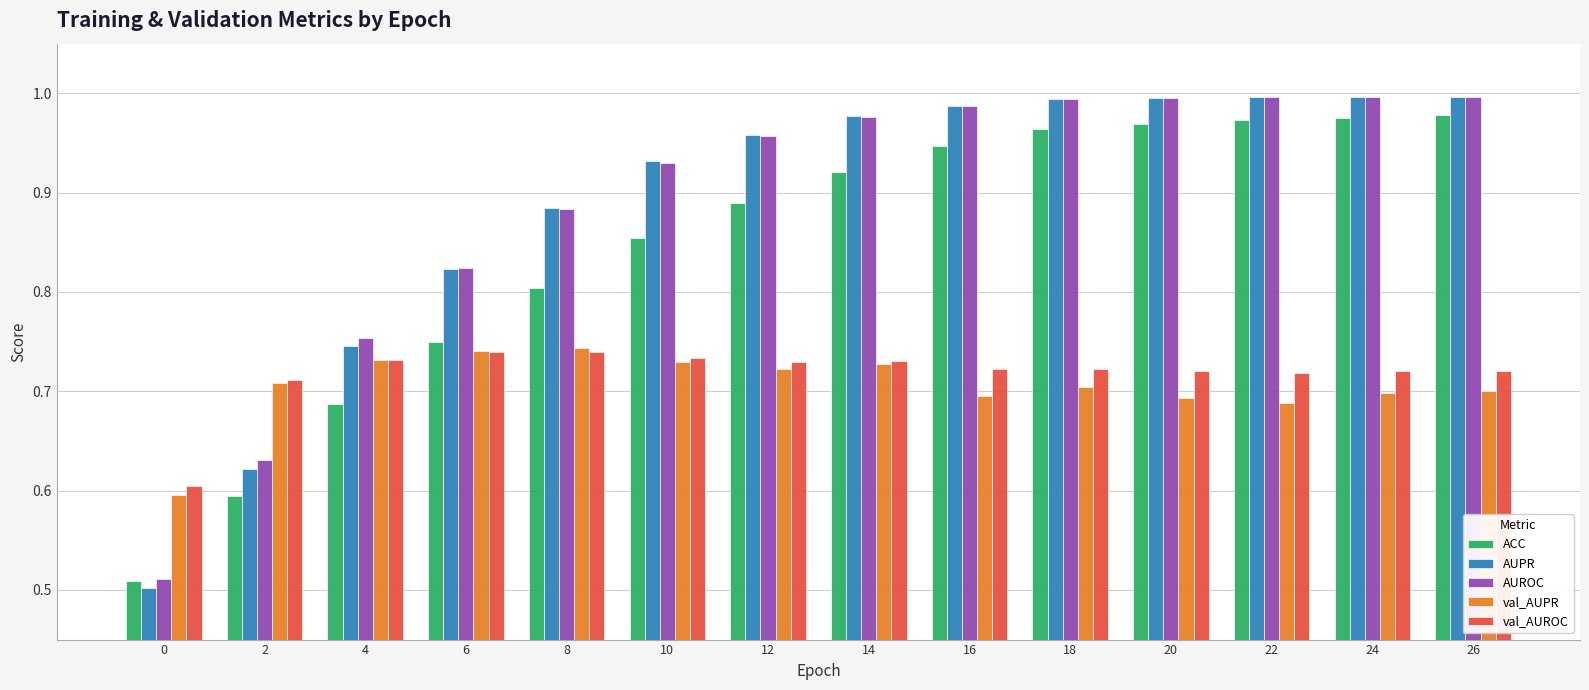

What is the total value across all series at 10?

4.2